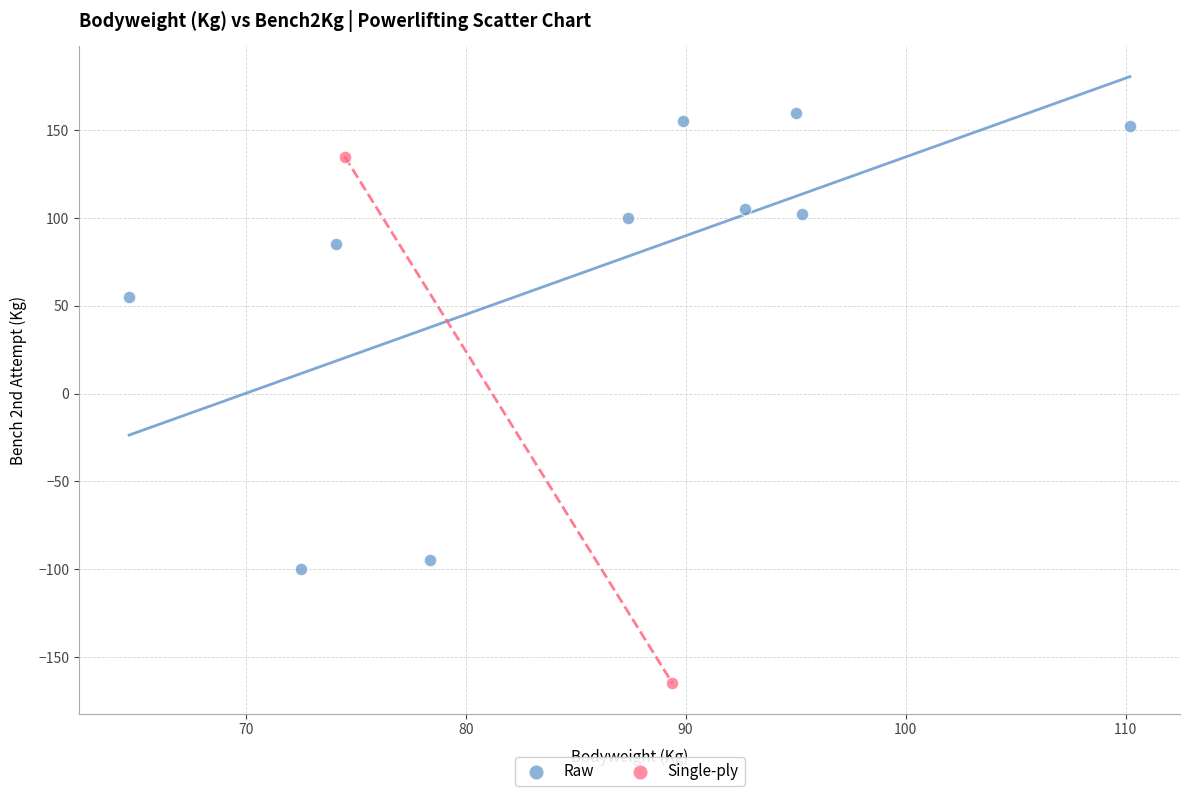

What are all the series names shown in the legend?

Raw, Single-ply